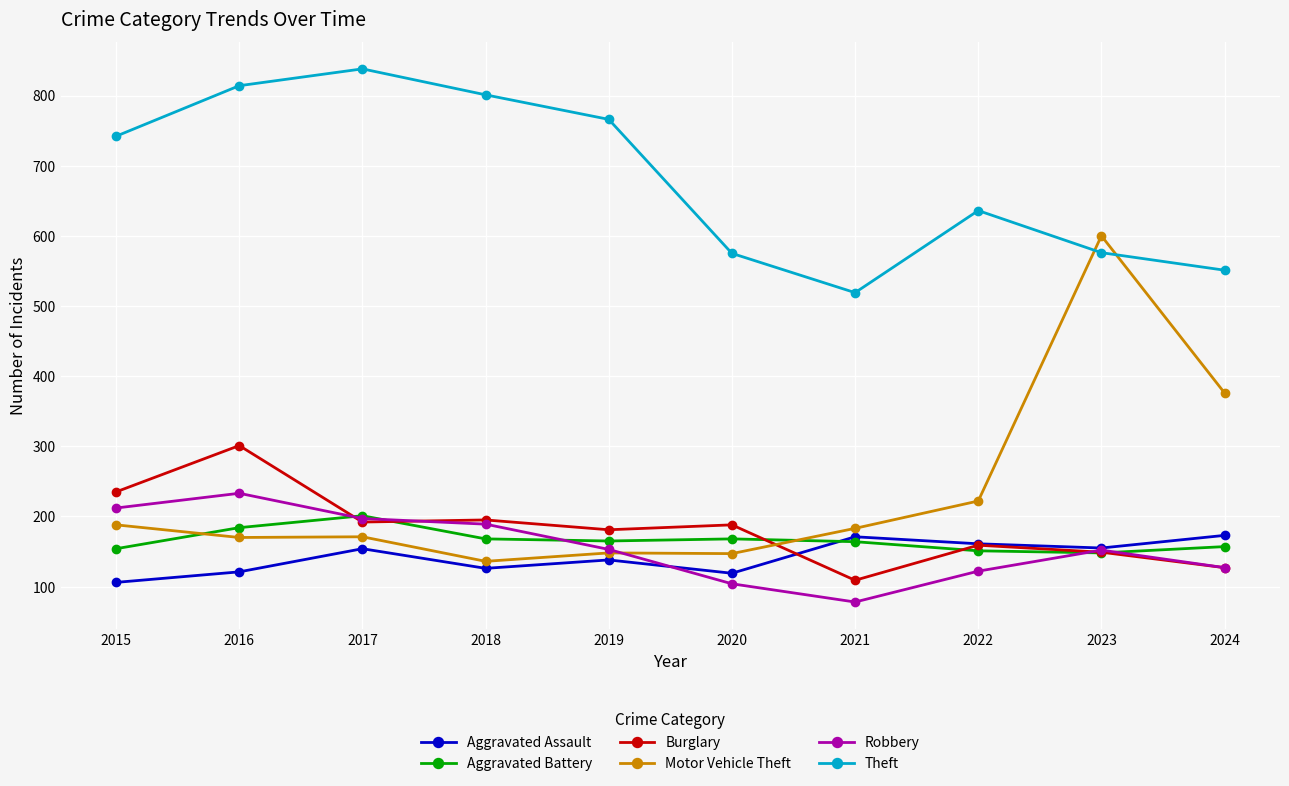

How many data points does each series have?

10